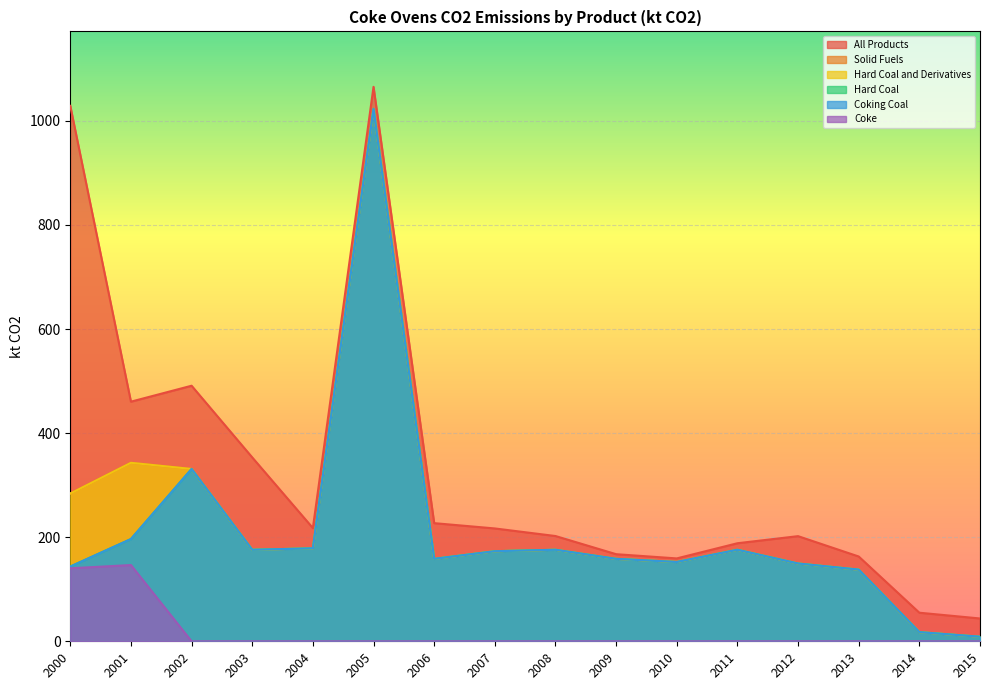

Does the chart display data point markers on the line(s)?

No